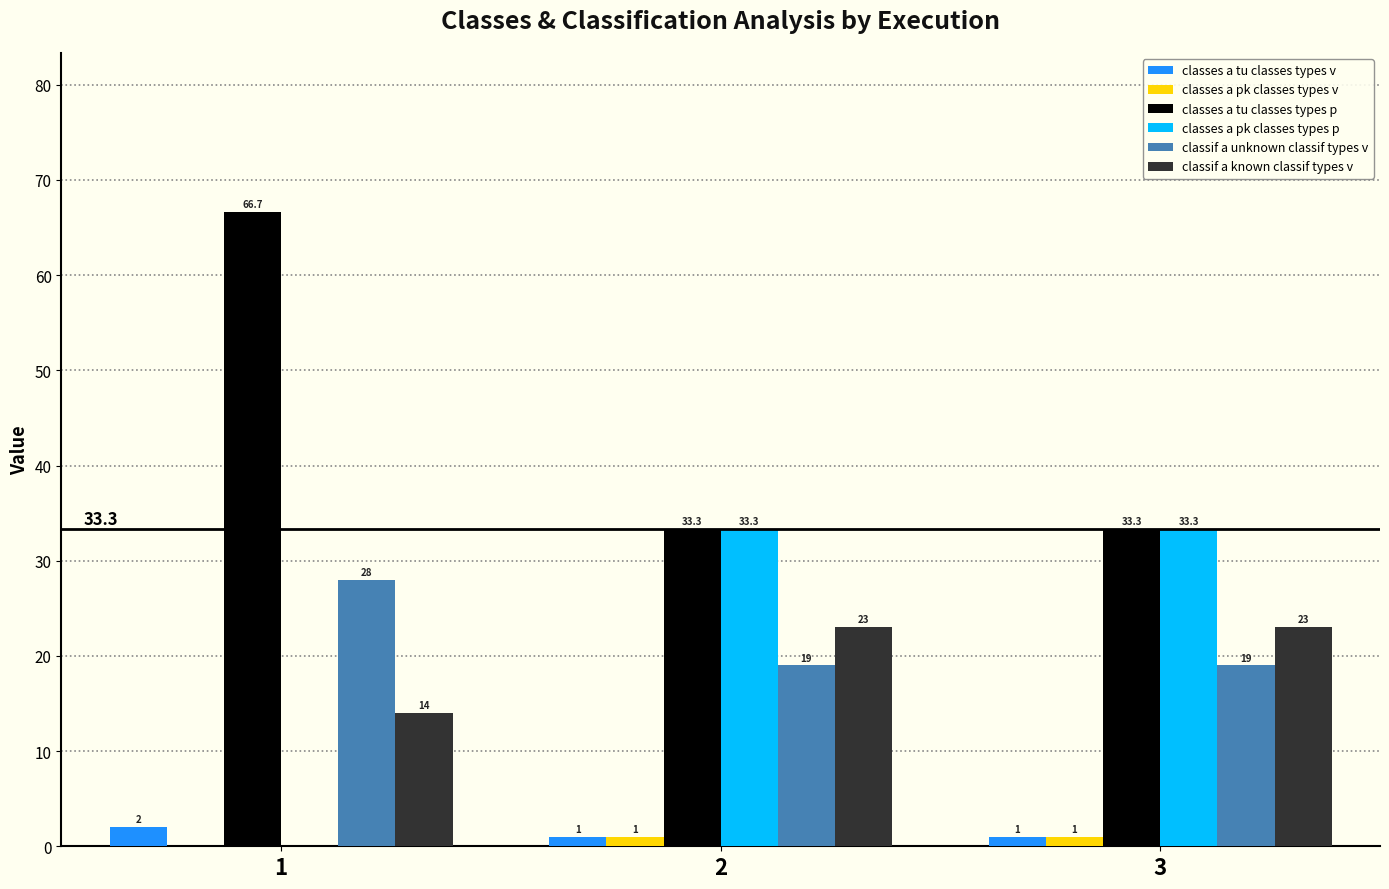

Is the value of classes a pk classes types p at 2 greater than the value of classes a pk classes types v at 3?

Yes